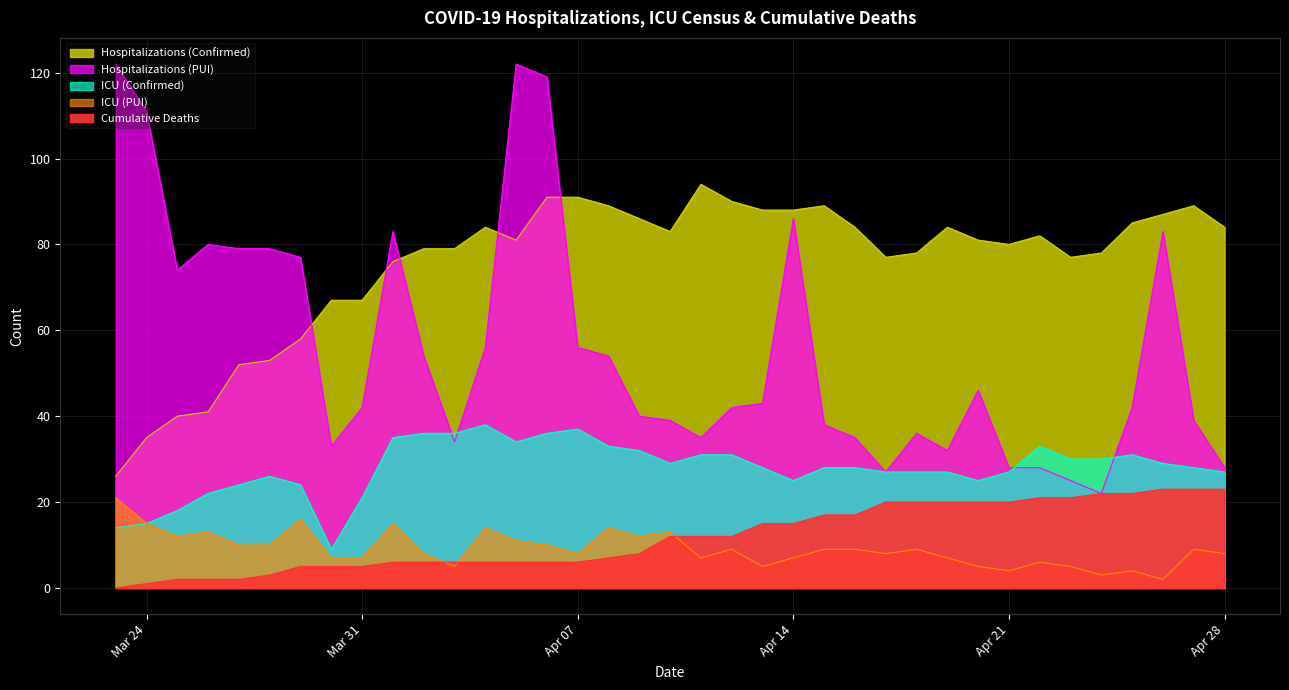

What is the highest value of the ICU (PUI) series?

21